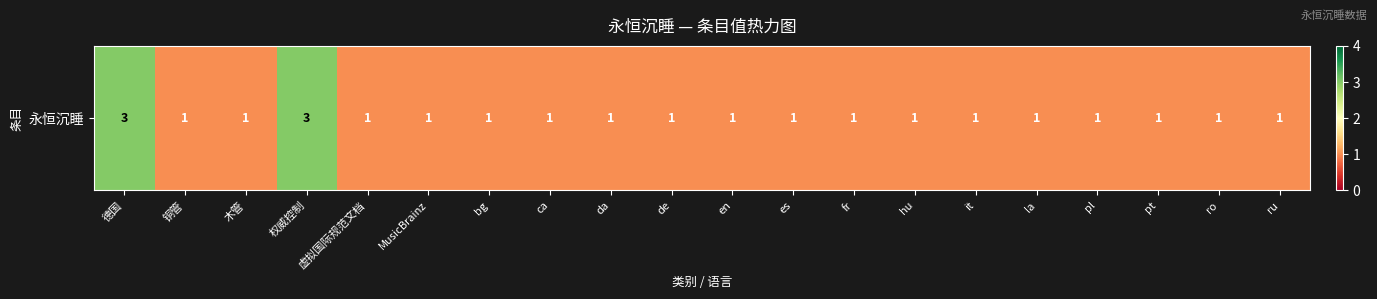

Reading left to right, extract all data points from this chart.

德国=3	铜管=1	木管=1	权威控制=3	虚拟国际规范文档=1	MusicBrainz=1	bg=1	ca=1	da=1	de=1	en=1	es=1	fr=1	hu=1	it=1	la=1	pl=1	pt=1	ro=1	ru=1